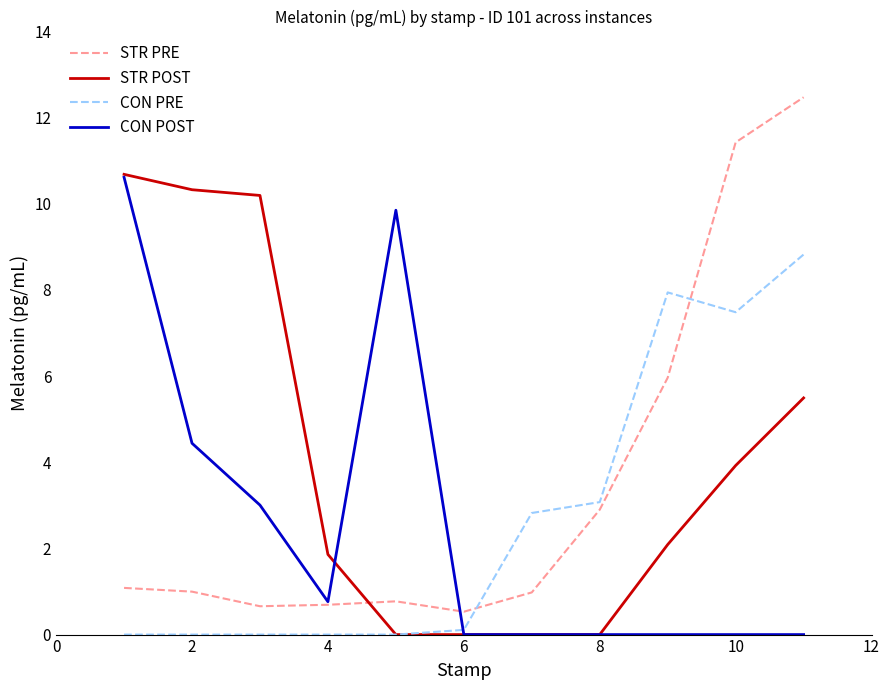

Which series has the widest spread of values?

STR PRE